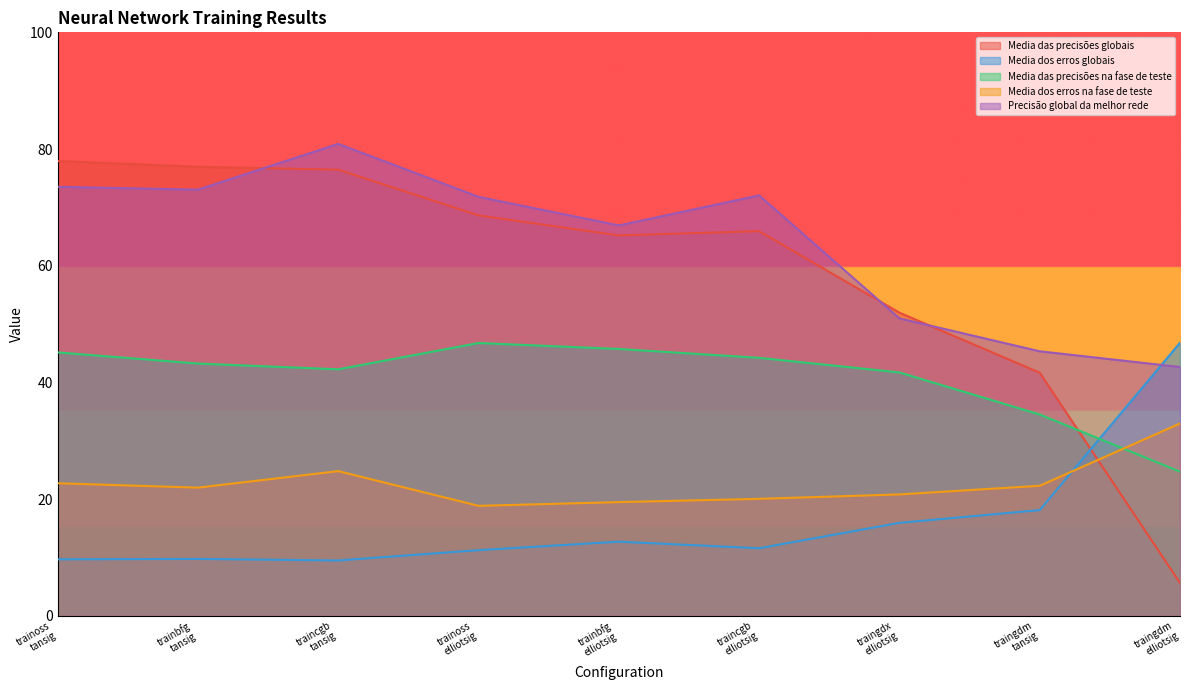

Which category has the lowest value across all series?

traingdm
elliotsig